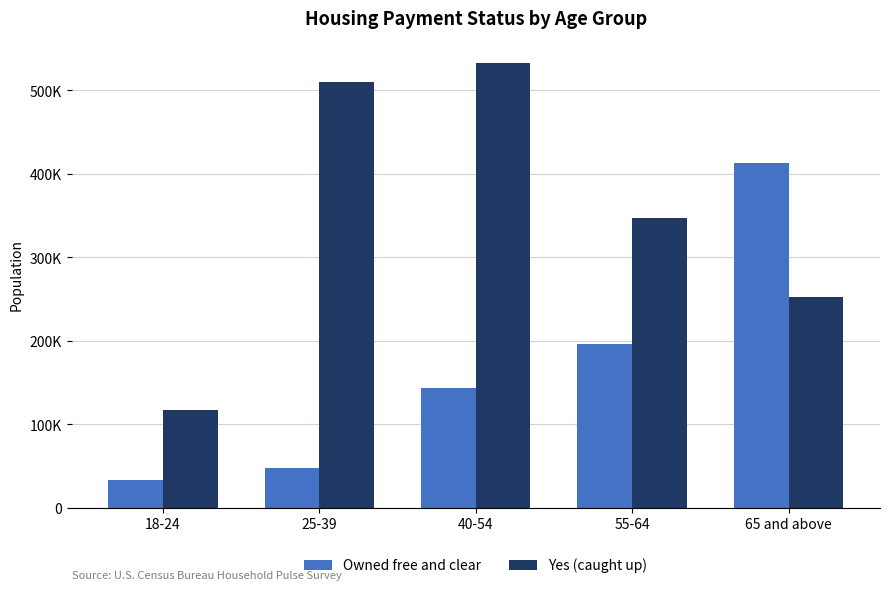

What is the total value across all series at 55-64?

544244